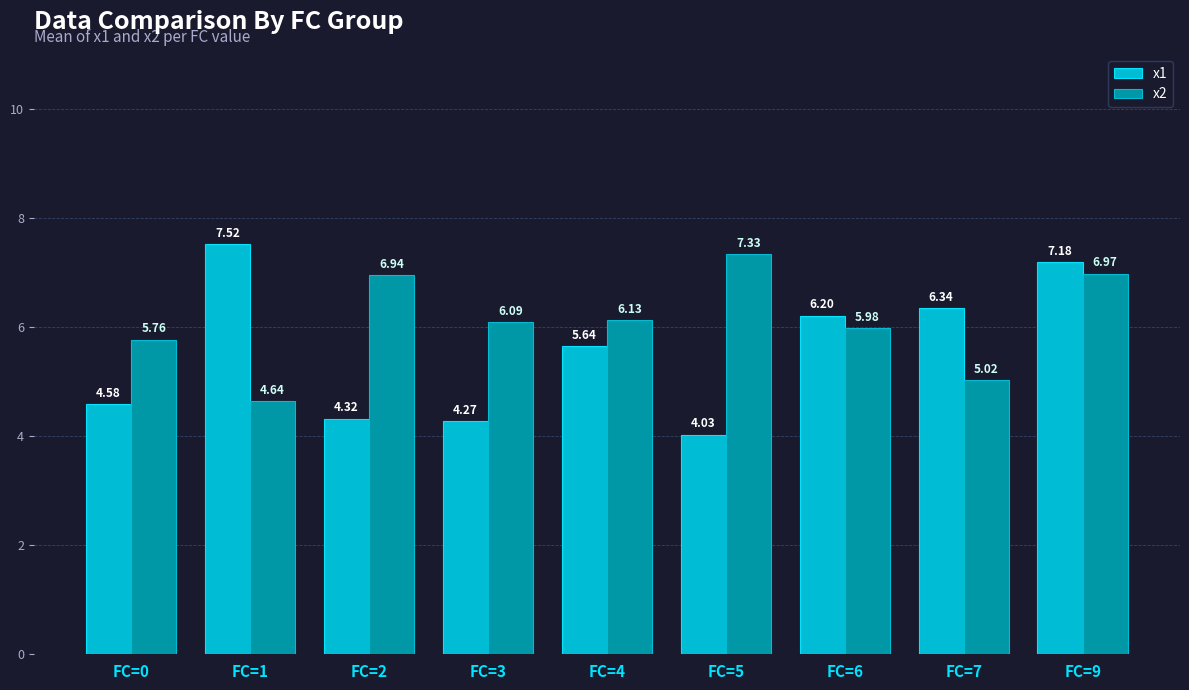

At FC=9, list the series in order from smallest to largest.

x2, x1